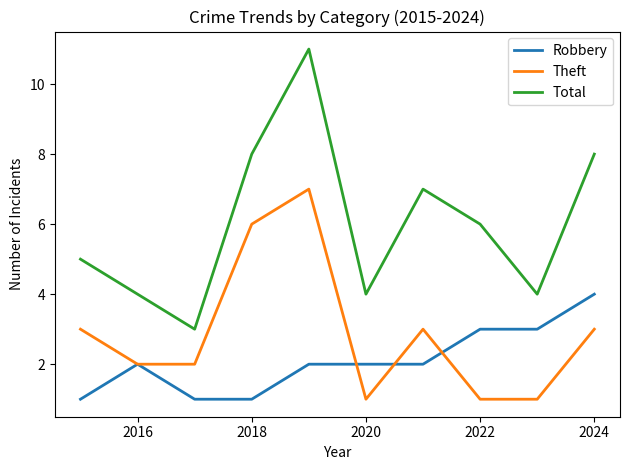

True or false: Robbery and Total cross at least once.

False